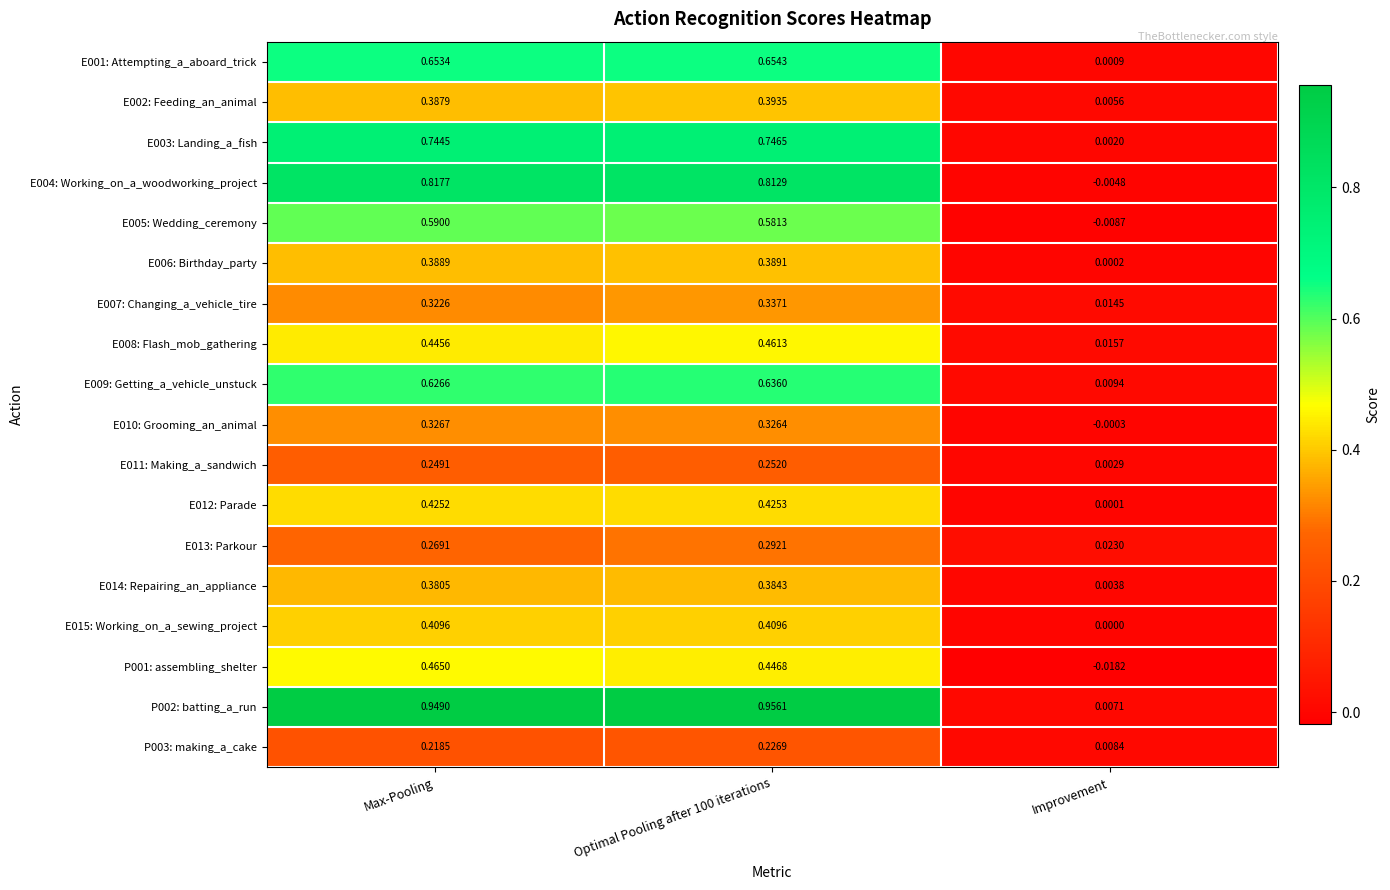

Count the number of categories in the chart.

3